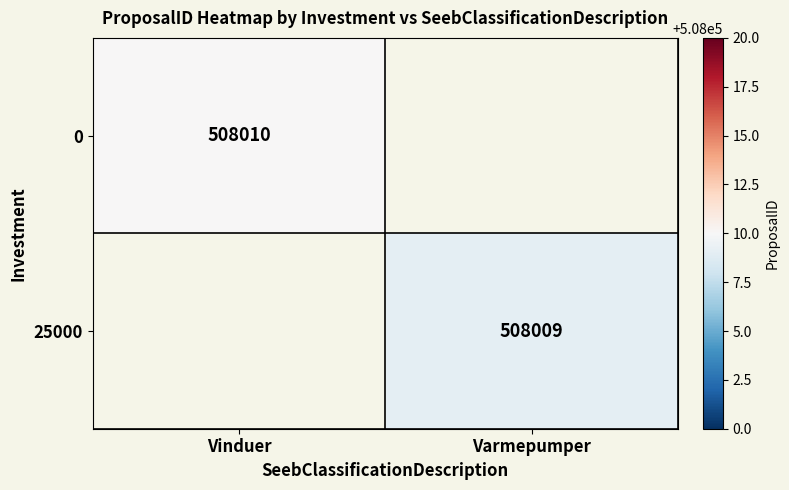

The 25000 series shows 324340 at Varmepumper. True or false?

False